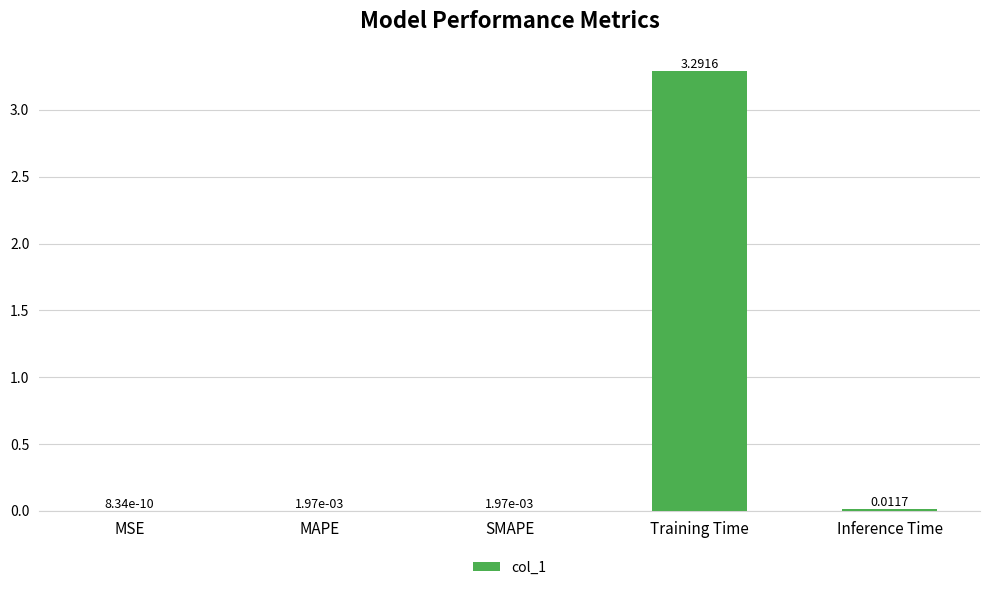

Between MAPE and Inference Time, which is larger?

Inference Time